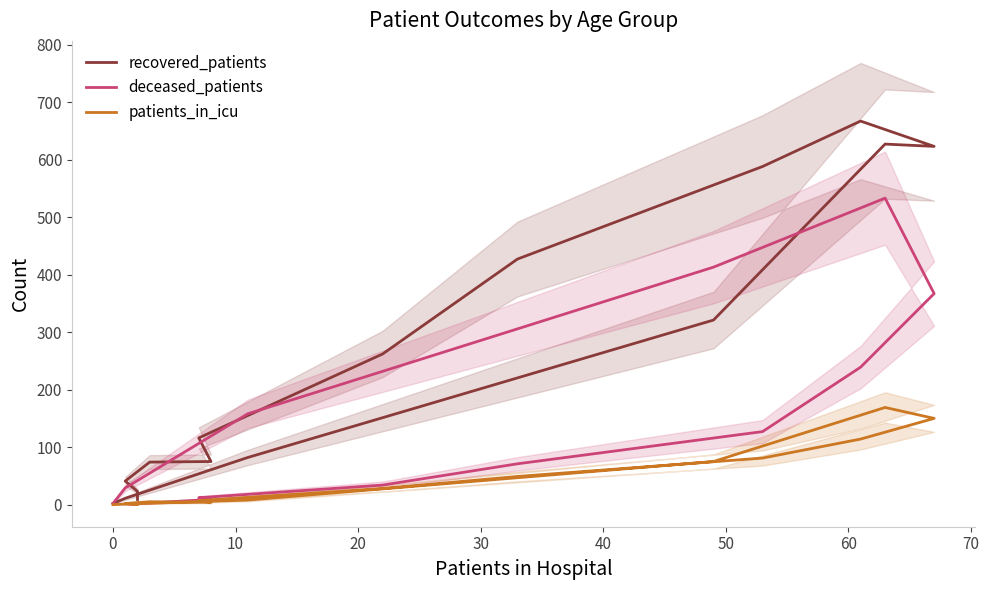

Reading left to right, extract all data points from this chart.

recovered_patients: 9	23	41	74	75	116	262	427	588	667	623	627	321	82	11	2
deceased_patients: 1	0	2	3	9	12	34	71	127	239	367	533	413	158	29	2
patients_in_icu: 2	0	2	5	4	7	28	49	81	114	150	169	75	8	1	0